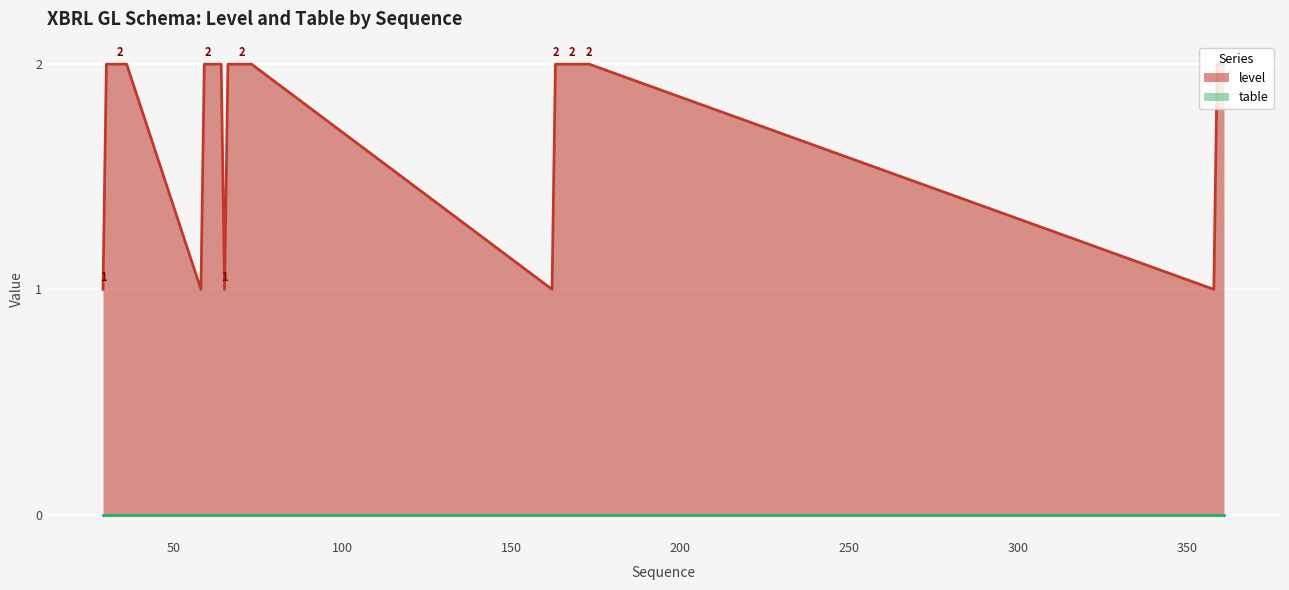

Which series has the largest total across all categories?

level